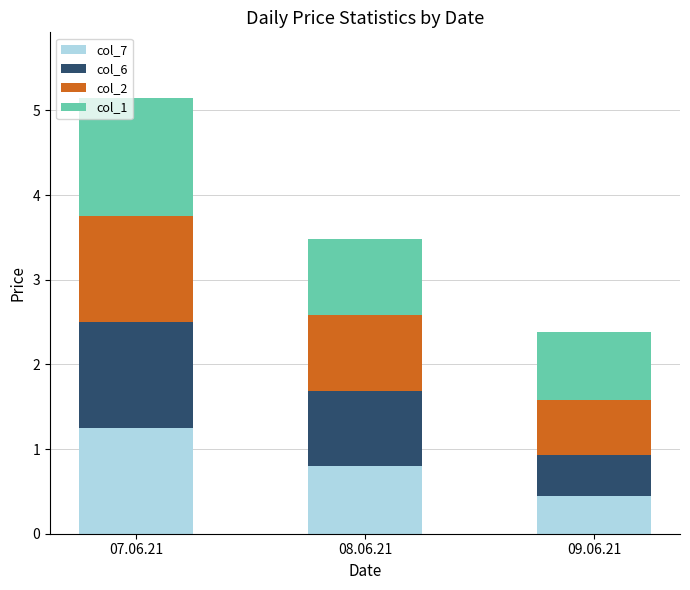

True or false: col_7 has a value of 0.8 at 08.06.21.

True